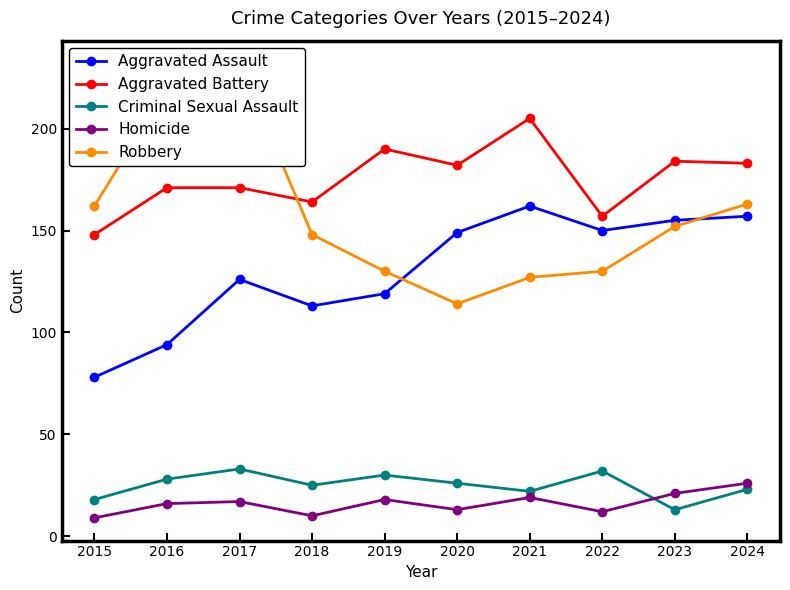

List the series in order of their peak value, highest first.

Robbery, Aggravated Battery, Aggravated Assault, Criminal Sexual Assault, Homicide